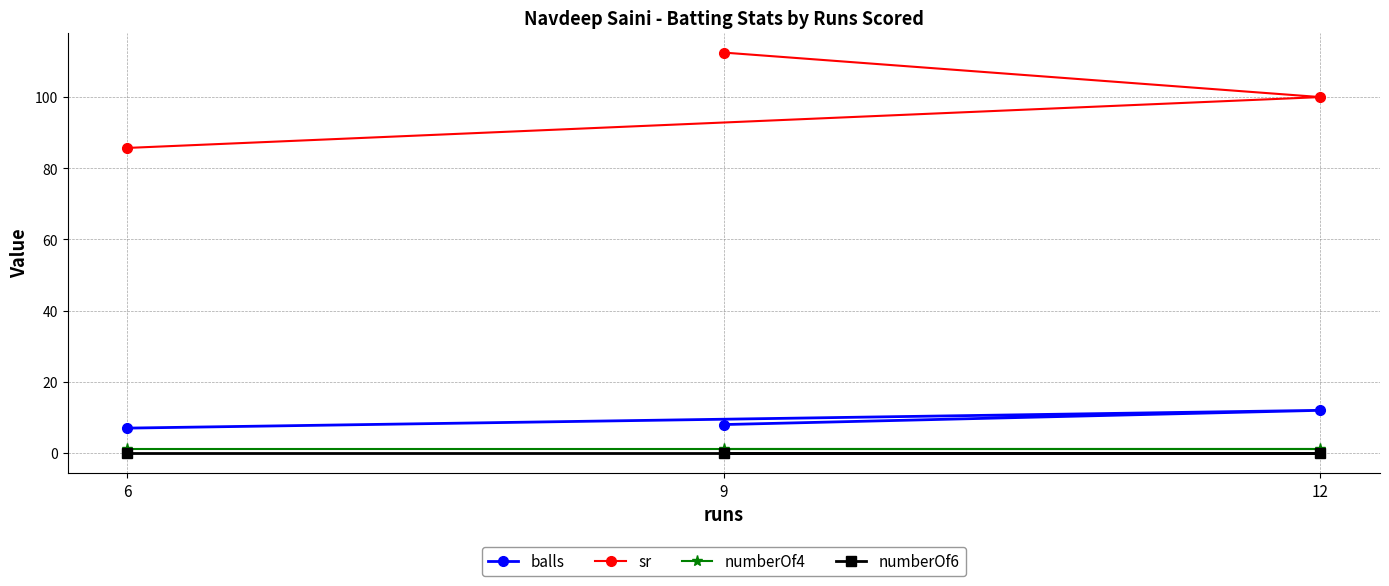

Reading left to right, extract all data points from this chart.

balls: 6=7.0	9=8.0	12=12.0
sr: 6=85.7	9=112.5	12=100.0
numberOf4: 6=1.0	9=1.0	12=1.0
numberOf6: 6=0.0	9=0.0	12=0.0